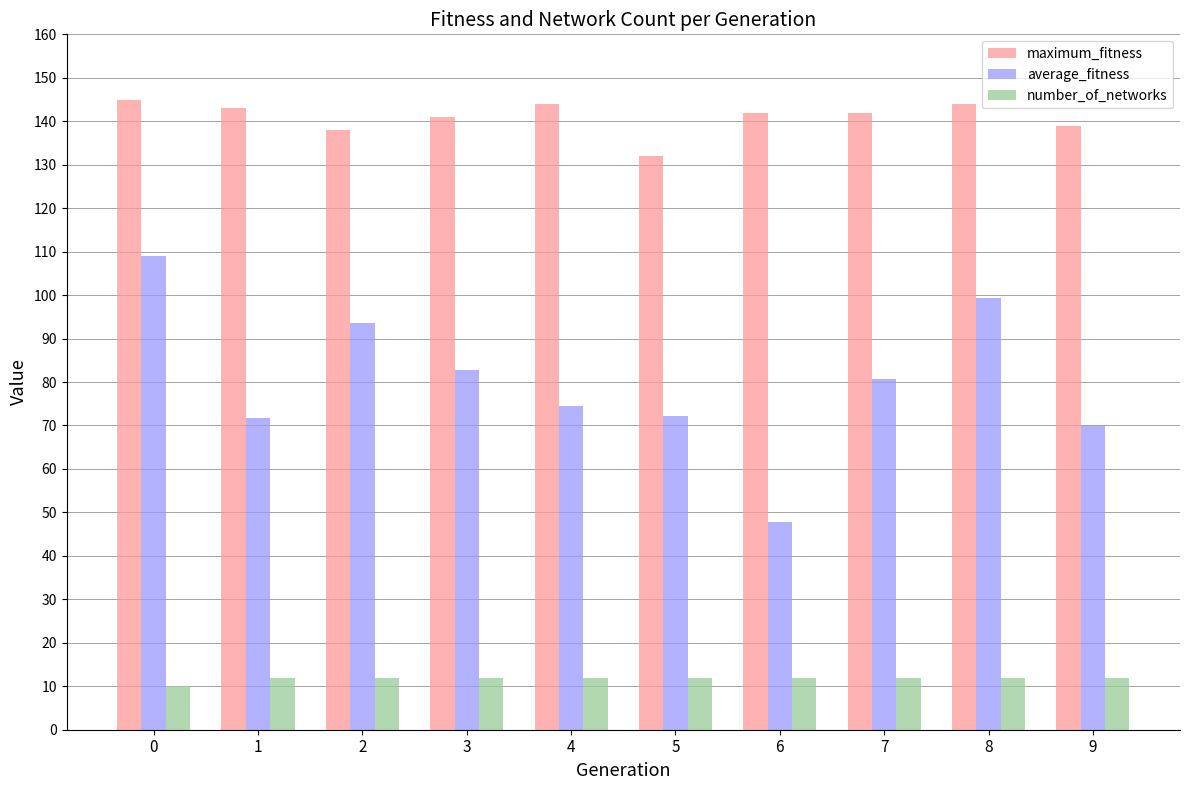

Count the number of categories in the chart.

10